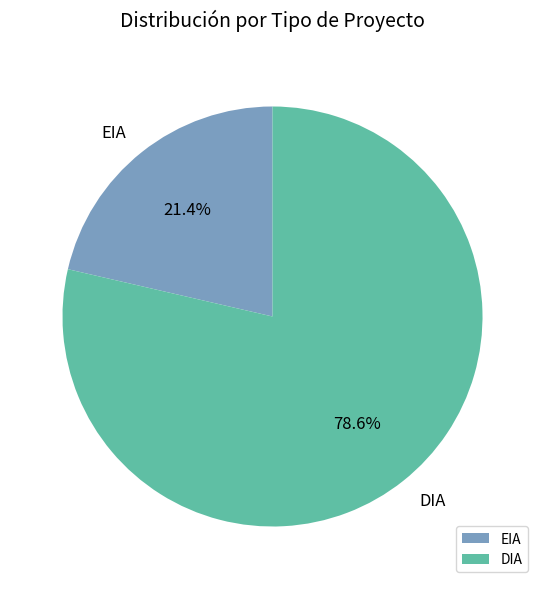

What is the smallest slice in the pie chart?

EIA